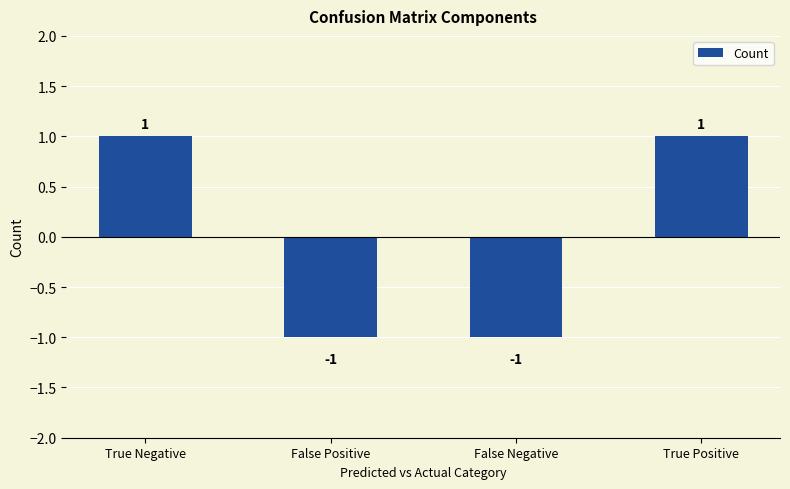

Which has a higher value, True Positive or False Positive?

True Positive